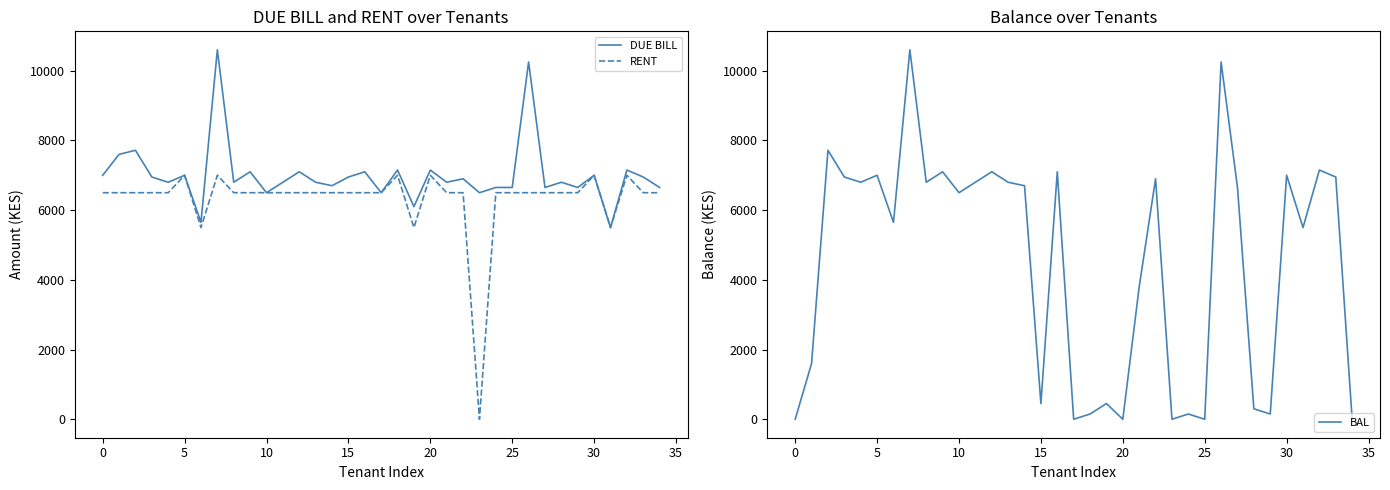

Is the value of BAL at 32 greater than the value of DUE BILL at 18?

No